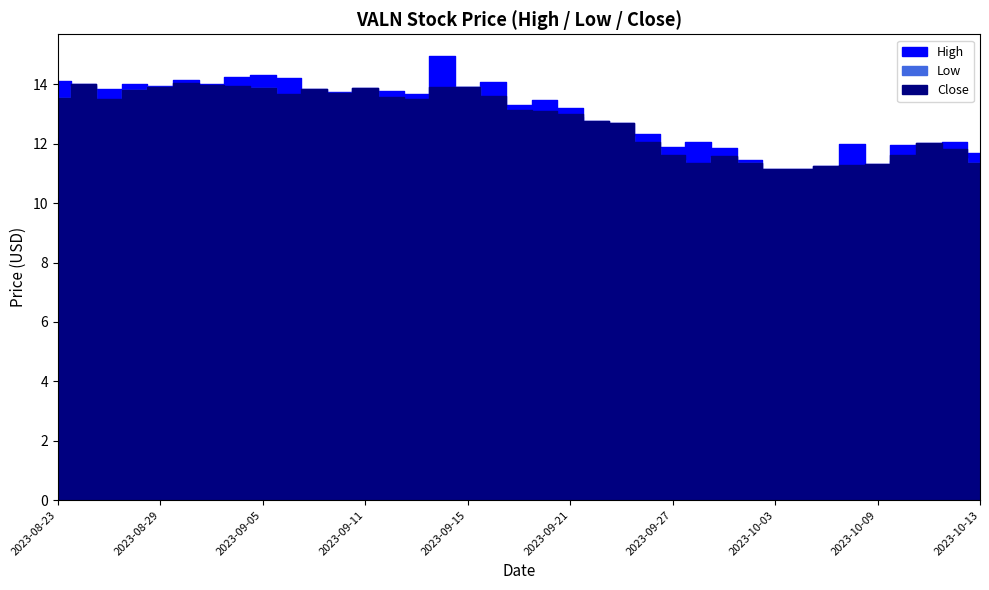

What is the label of the 28th point from the left?

2023-10-02